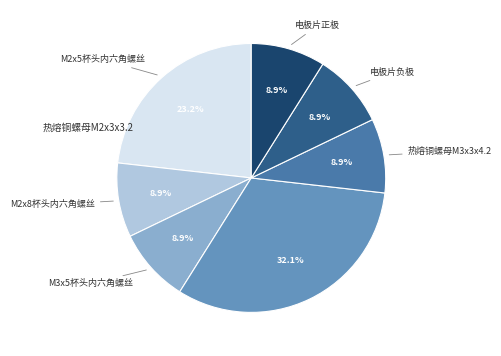

What is the smallest slice in the pie chart?

M2x8杯头内六角螺丝